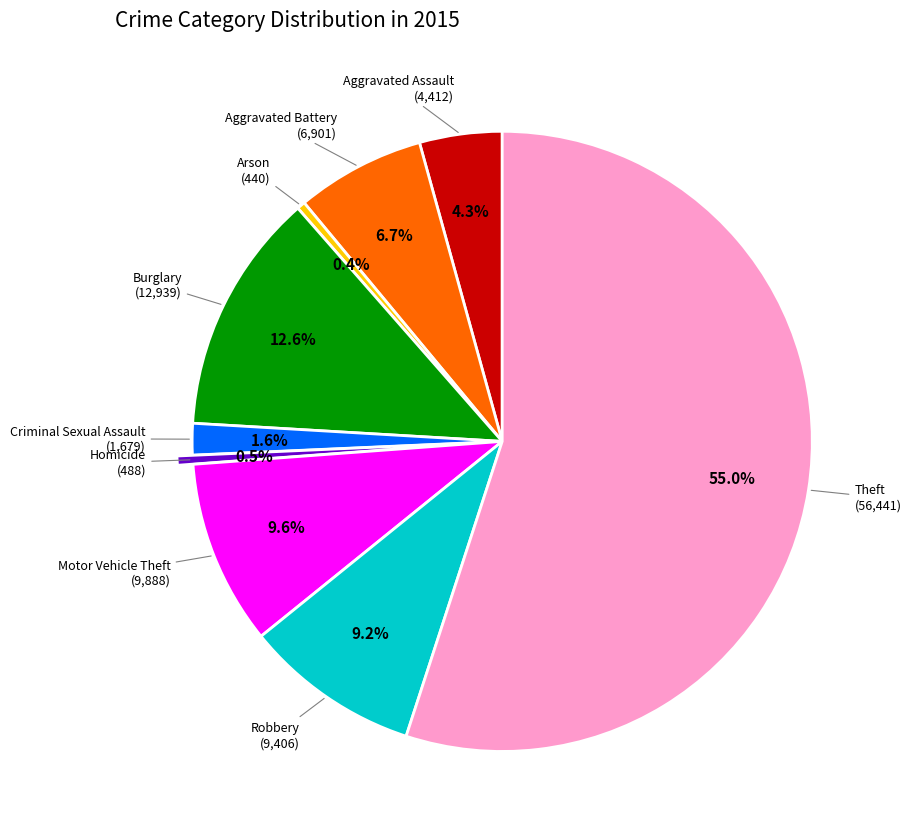

Is there a majority slice in this chart?

Yes